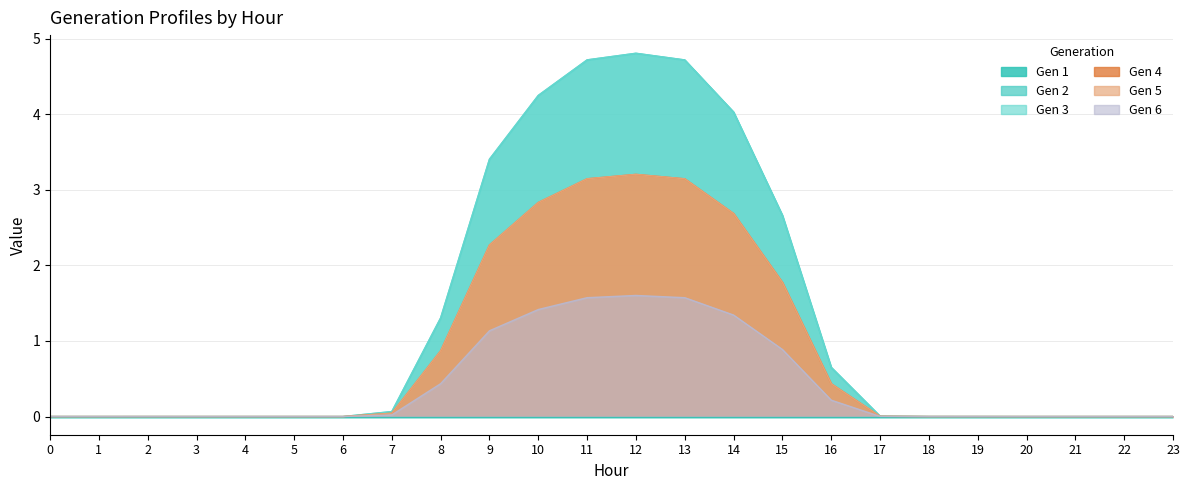

True or false: Gen 4 and Gen 6 intersect in this chart.

False